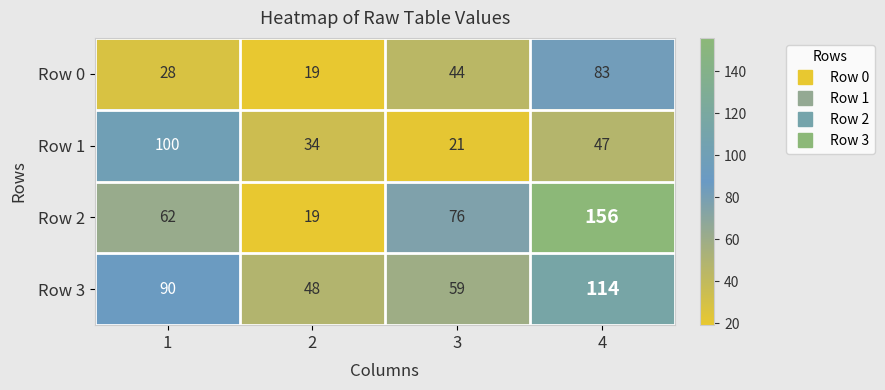

What is the difference between the second highest and minimum values in the Row 3 series?

42